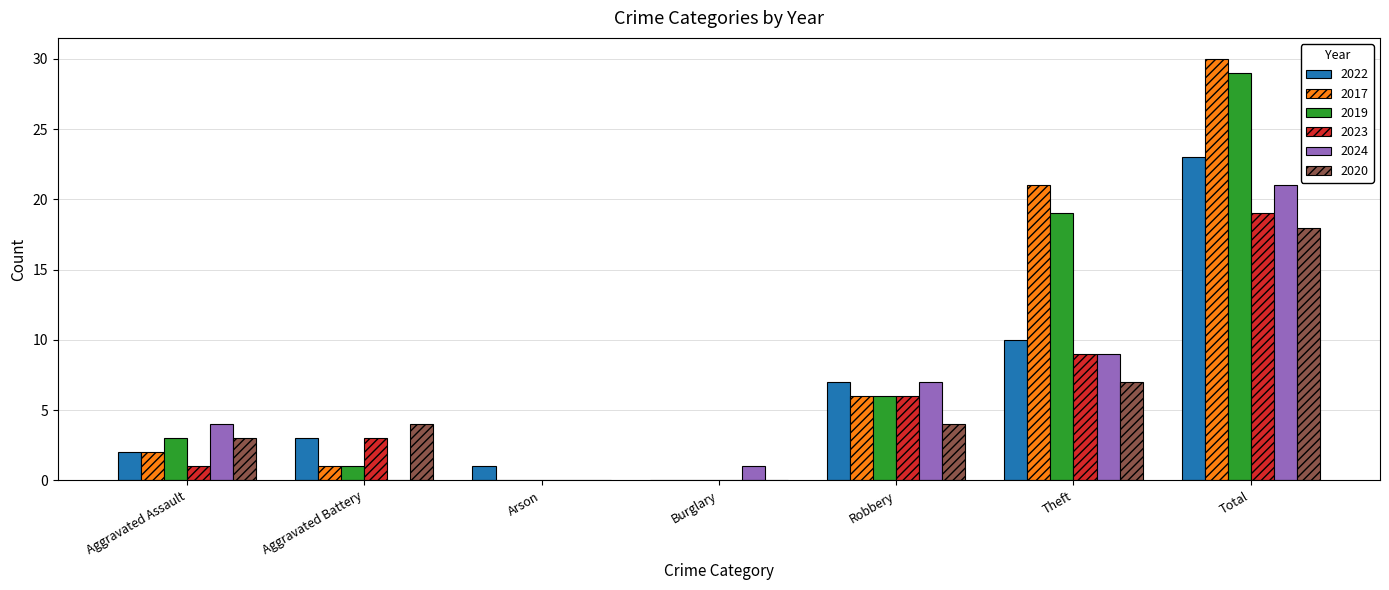

What is the total value across all series at Total?

140